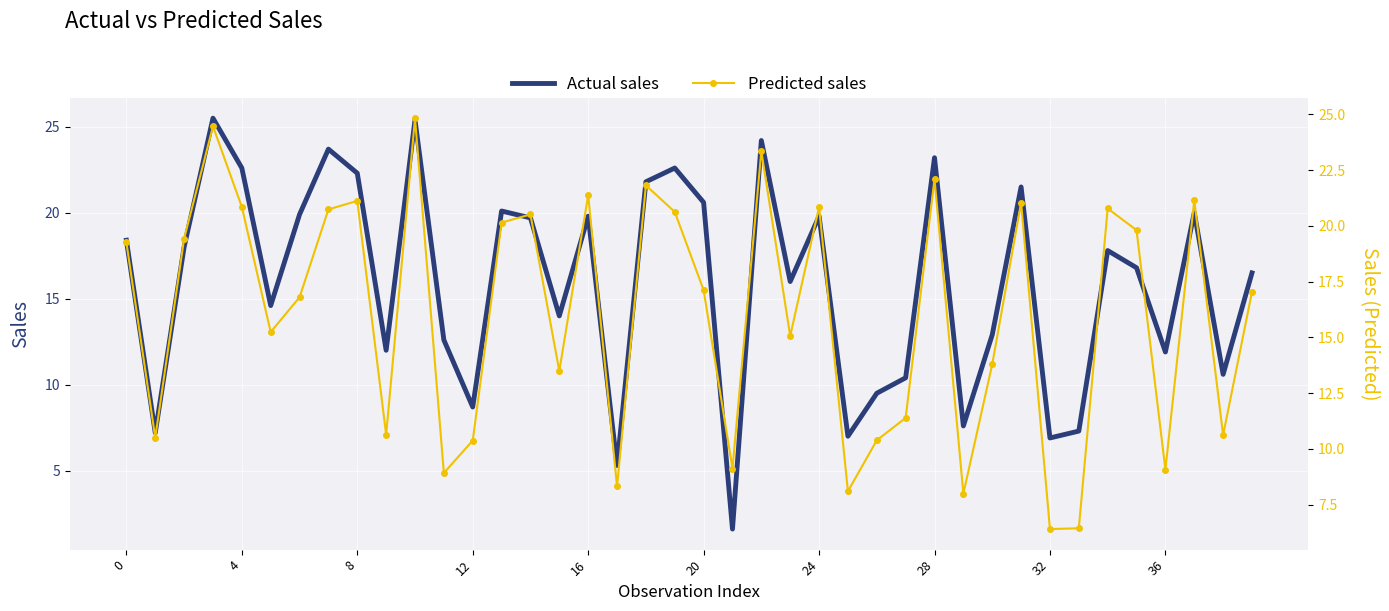

What is the sum of all Predicted sales values?

641.2